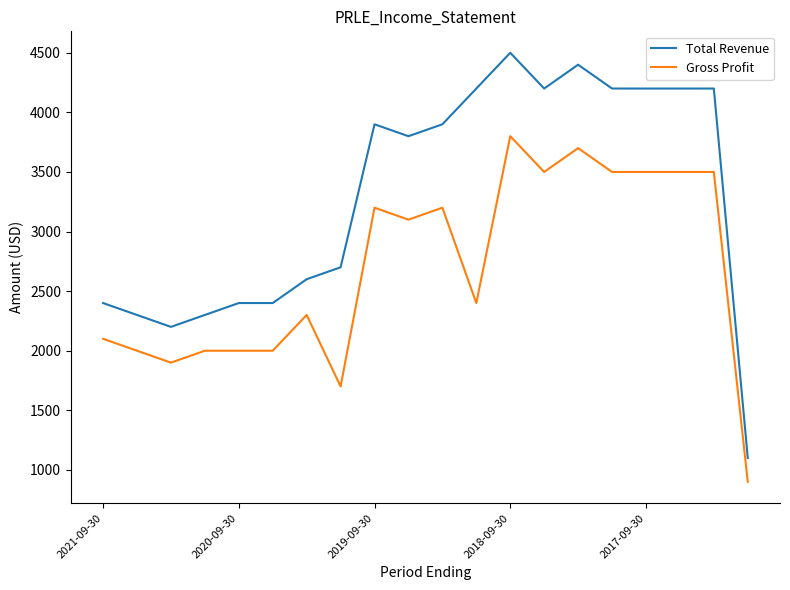

True or false: Total Revenue and Gross Profit cross at least once.

False